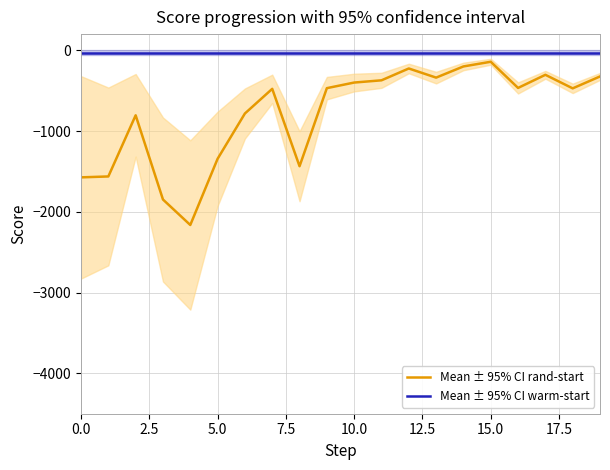

Is it true that Mean ± 95% CI rand-start equals -469.1 at 9?

True